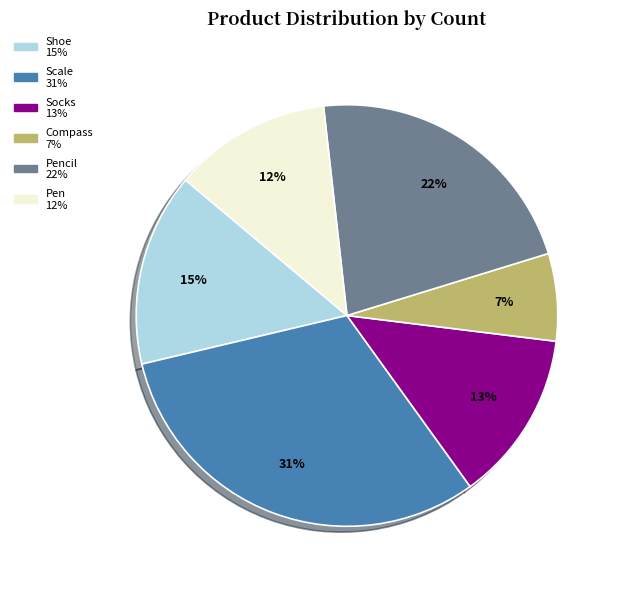

To the nearest percent, what is the average slice percentage?

17%